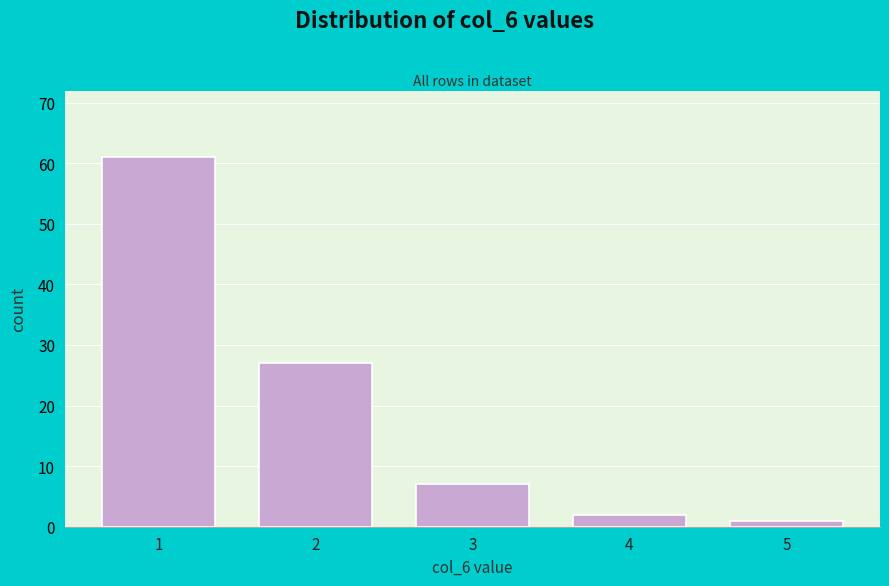

Reading right to left, extract all data points from this chart.

5=1	4=2	3=7	2=27	1=61